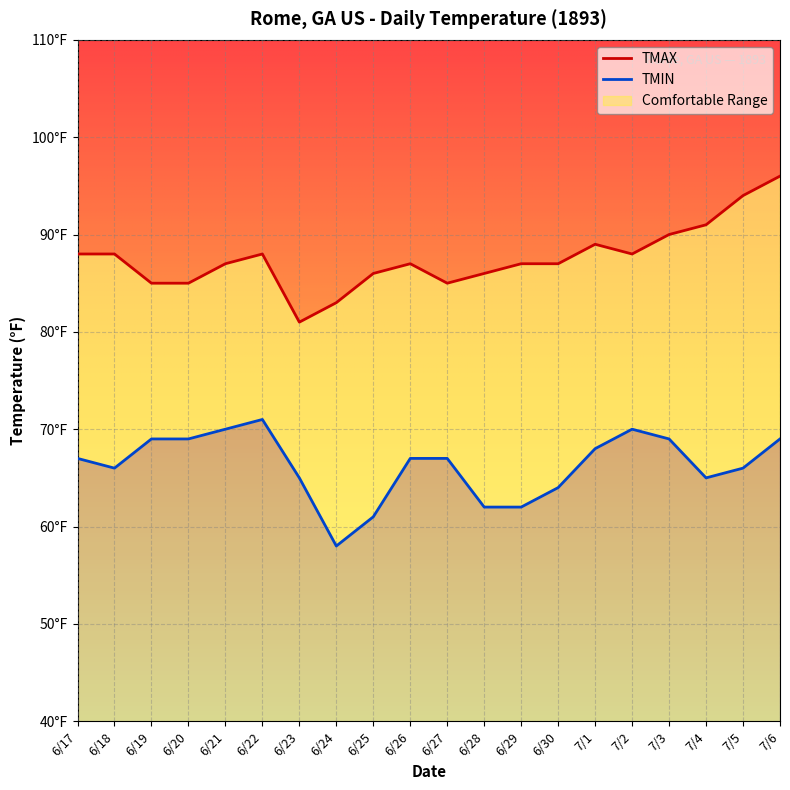

Reading left to right, transcribe all the data shown in this chart.

TMAX: 6/17=88	6/18=88	6/19=85	6/20=85	6/21=87	6/22=88	6/23=81	6/24=83	6/25=86	6/26=87	6/27=85	6/28=86	6/29=87	6/30=87	7/1=89	7/2=88	7/3=90	7/4=91	7/5=94	7/6=96
TMIN: 6/17=67	6/18=66	6/19=69	6/20=69	6/21=70	6/22=71	6/23=65	6/24=58	6/25=61	6/26=67	6/27=67	6/28=62	6/29=62	6/30=64	7/1=68	7/2=70	7/3=69	7/4=65	7/5=66	7/6=69